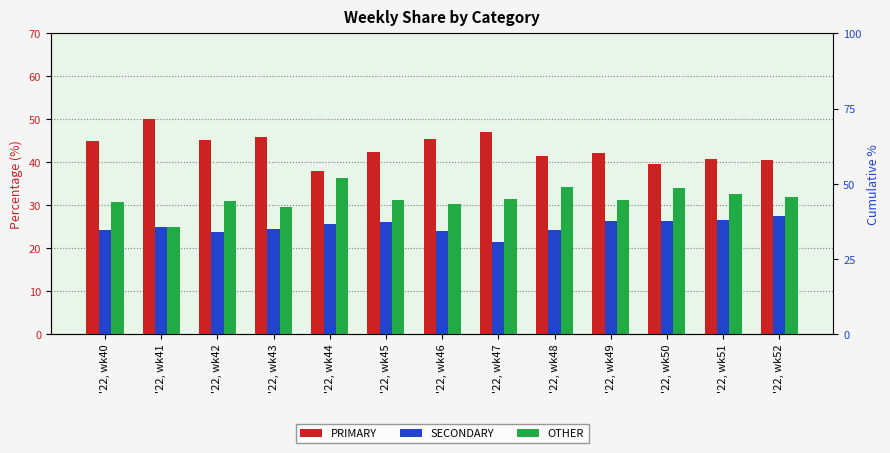

How many groups of bars are there?

13